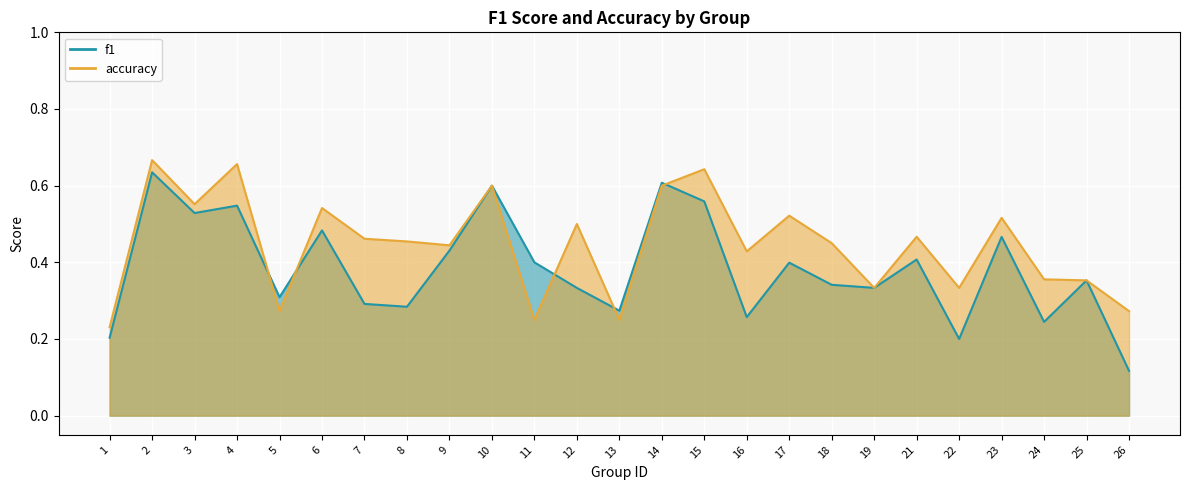

At 6, list the series in order from smallest to largest.

f1, accuracy